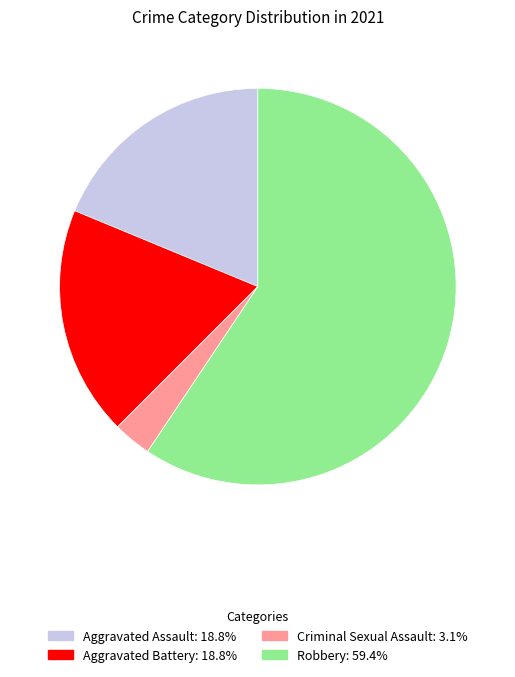

True or false: Aggravated Battery accounts for 5% of the total.

False